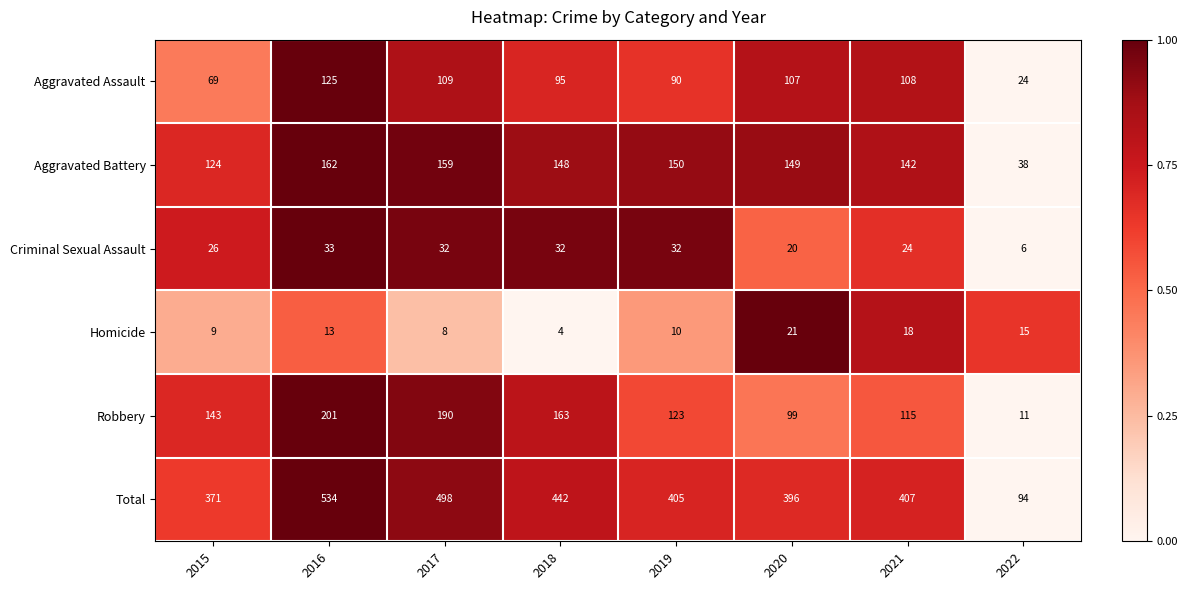

What is the greatest value displayed?

534